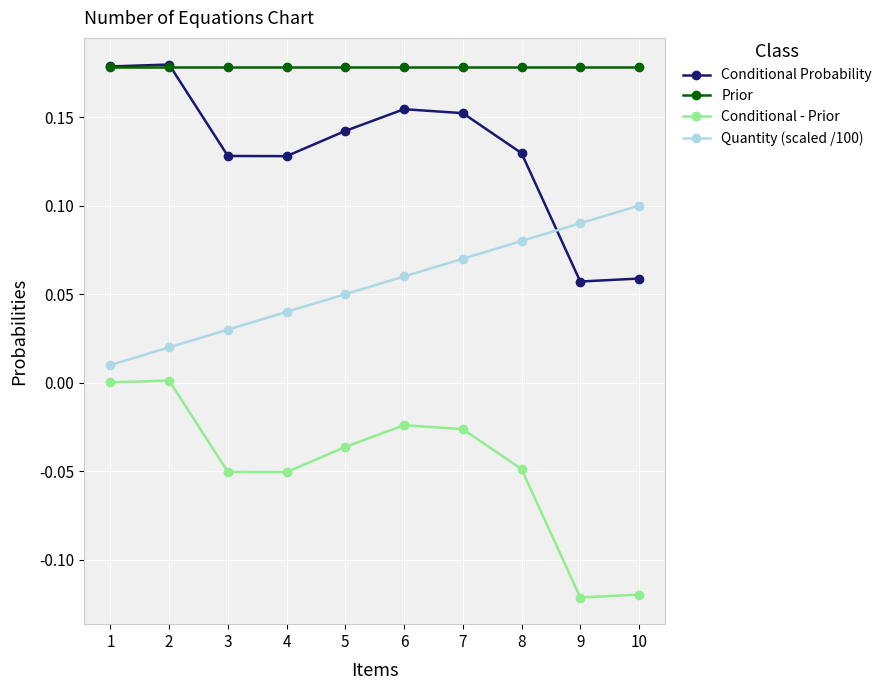

Rank the series by their average value, from lowest to highest.

Conditional - Prior, Quantity (scaled /100), Conditional Probability, Prior